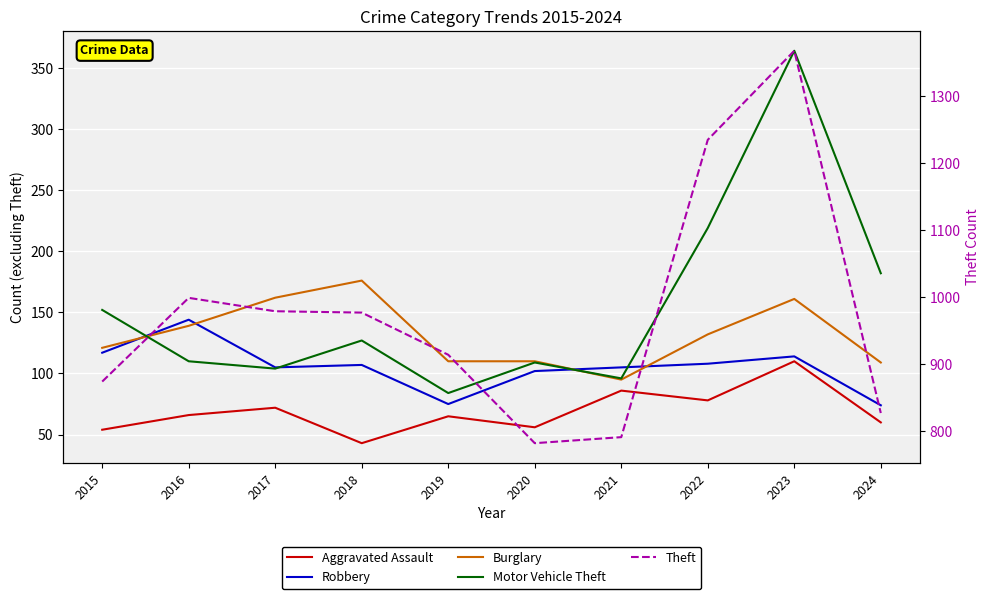

Between 2017 and 2021, which series saw the biggest shift?

Theft